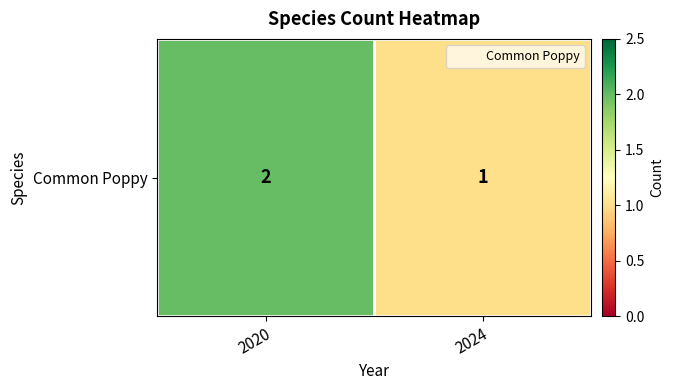

List the labels in order of value, smallest first.

2024, 2020